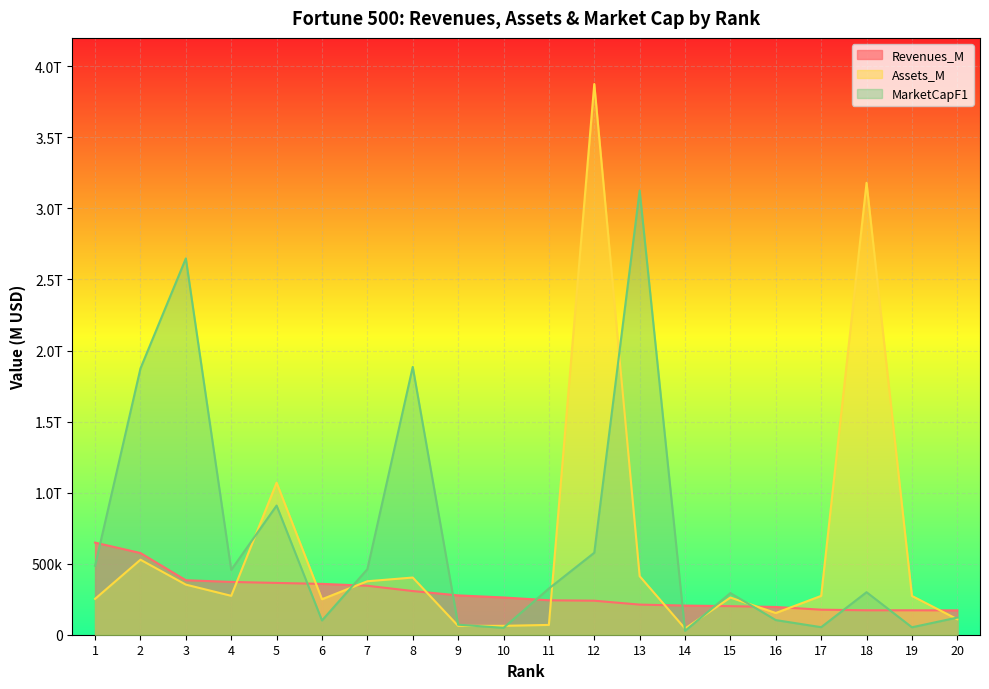

What is the value of the Revenues_M point at the 12th from the left?

239425